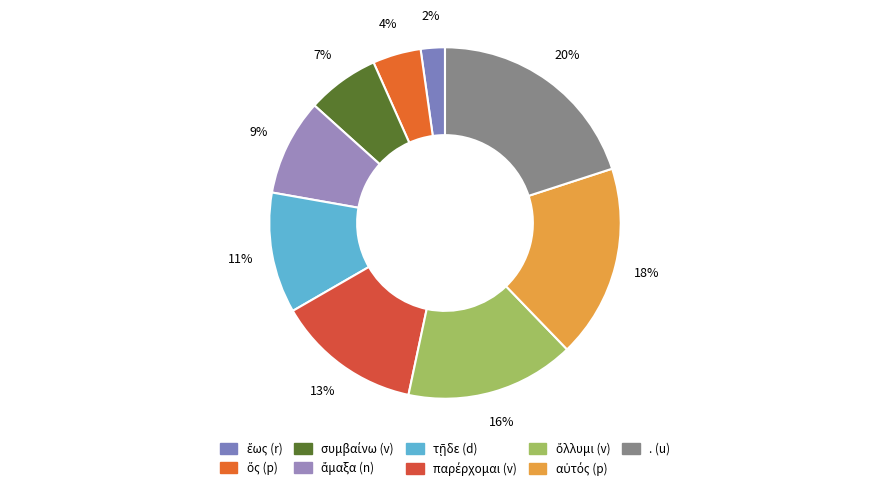

What percentage is the ὅς (p) slice, to the nearest percent?

4%